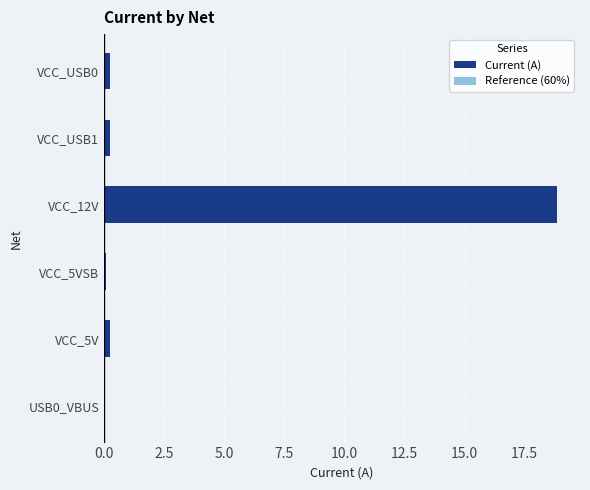

Rank the series at VCC_5VSB from highest to lowest value.

Current (A), Reference (60%)